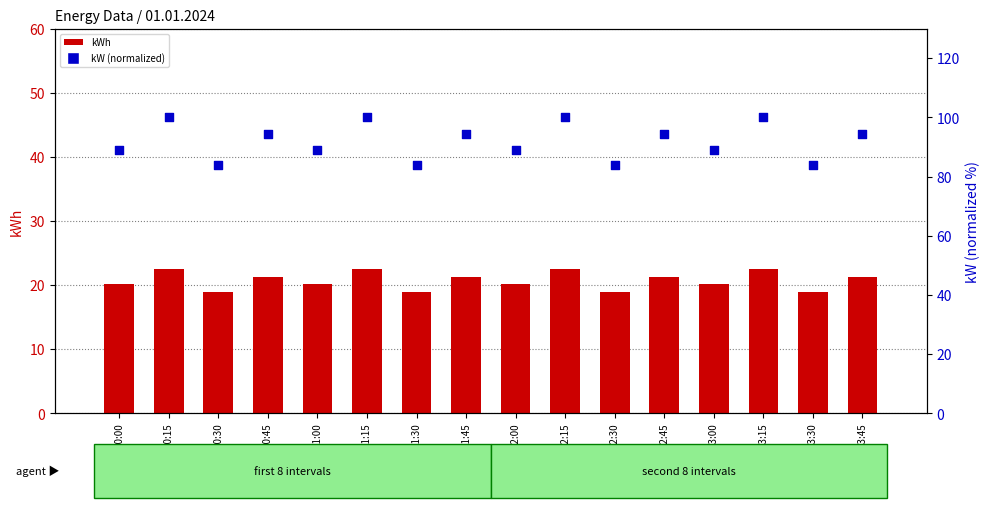

Which series has the largest Y range (max minus min)?

kW (normalized)